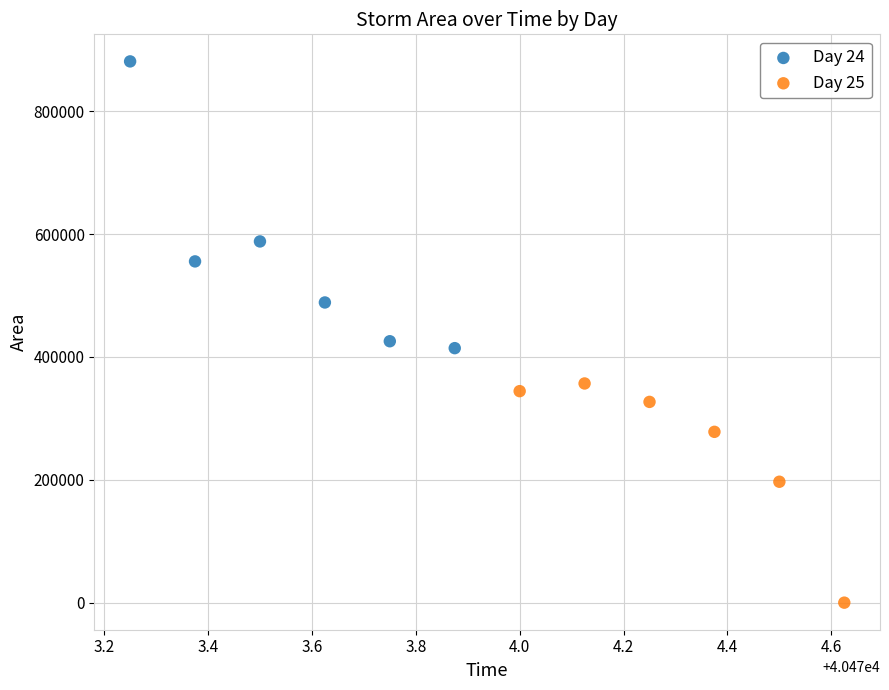

Which series has the largest Y range (max minus min)?

Day 24